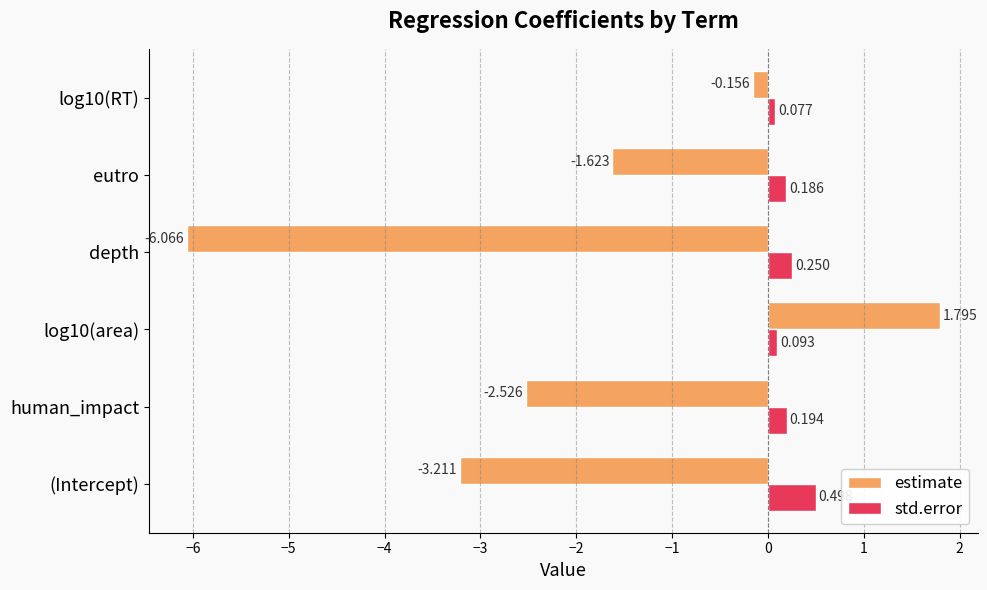

Which series has the largest total across all categories?

std.error